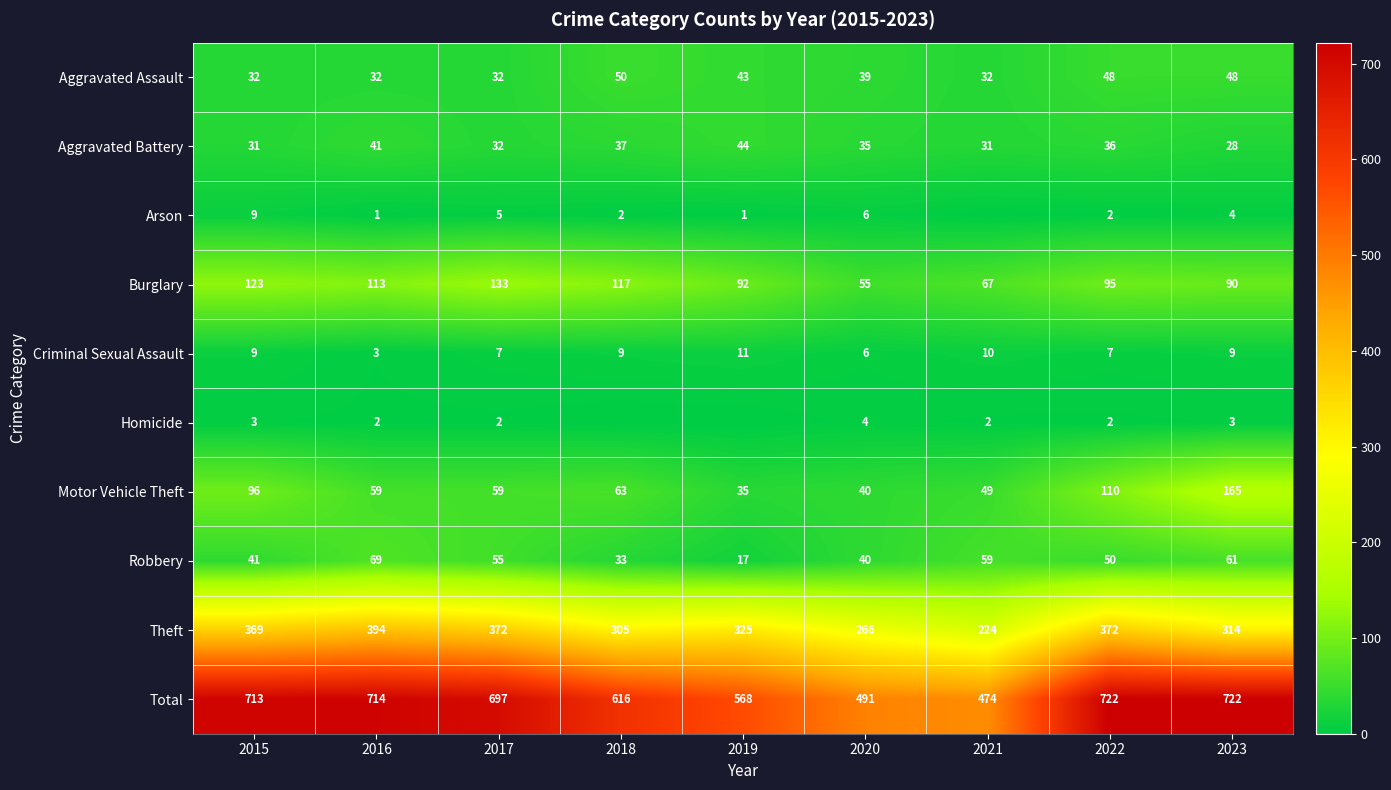

What is the difference between the maximum and second lowest values in the Robbery series?

36